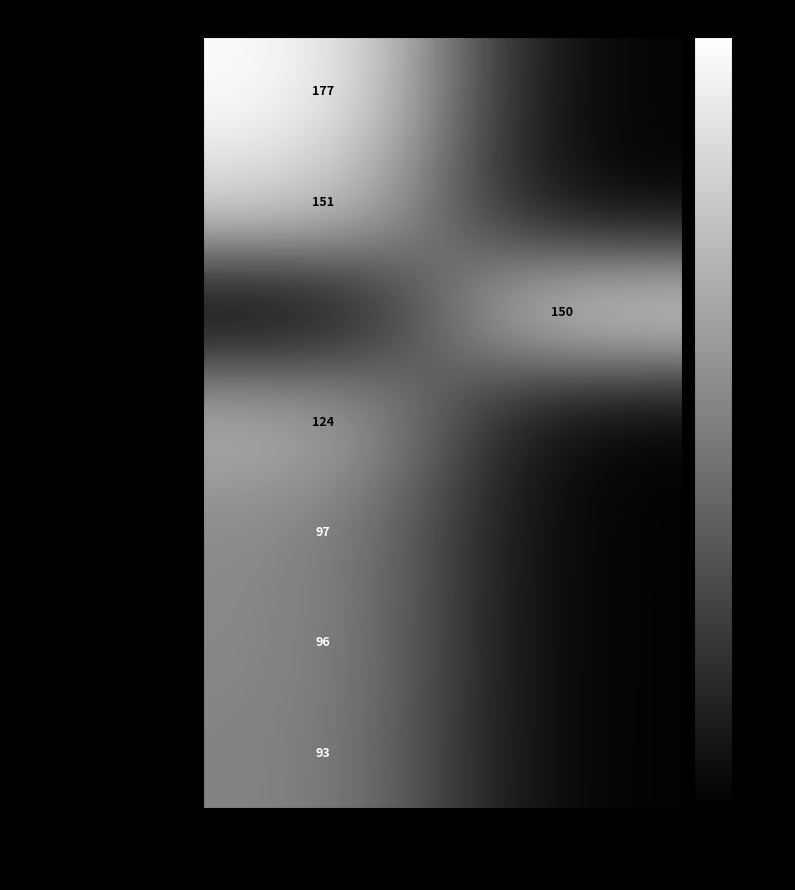

The value of Warren Buffett at Estados Unidos is 96. True or false?

True